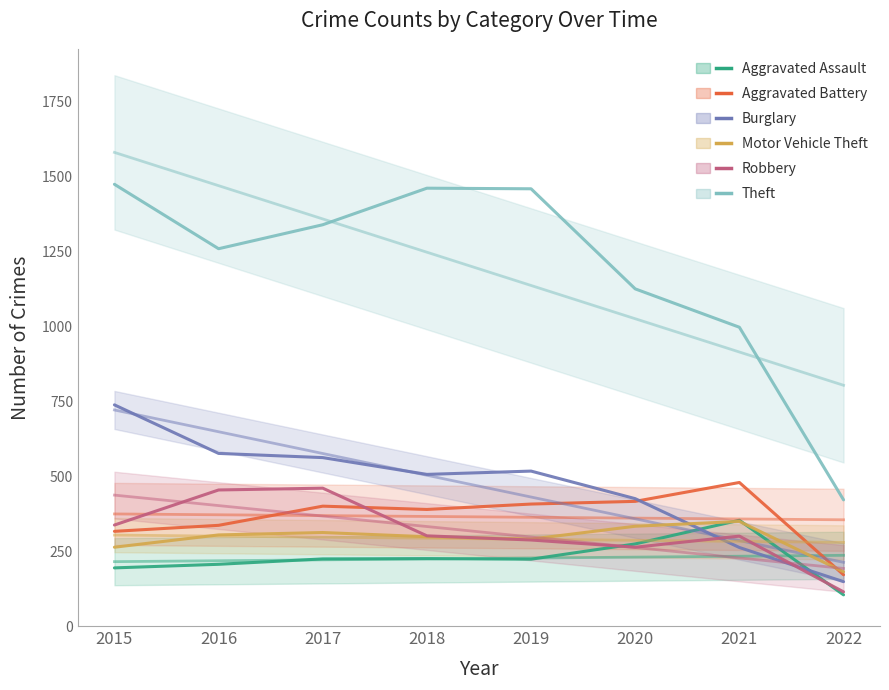

Rank the series by their maximum value, from highest to lowest.

Theft, Burglary, Aggravated Battery, Robbery, Aggravated Assault, Motor Vehicle Theft